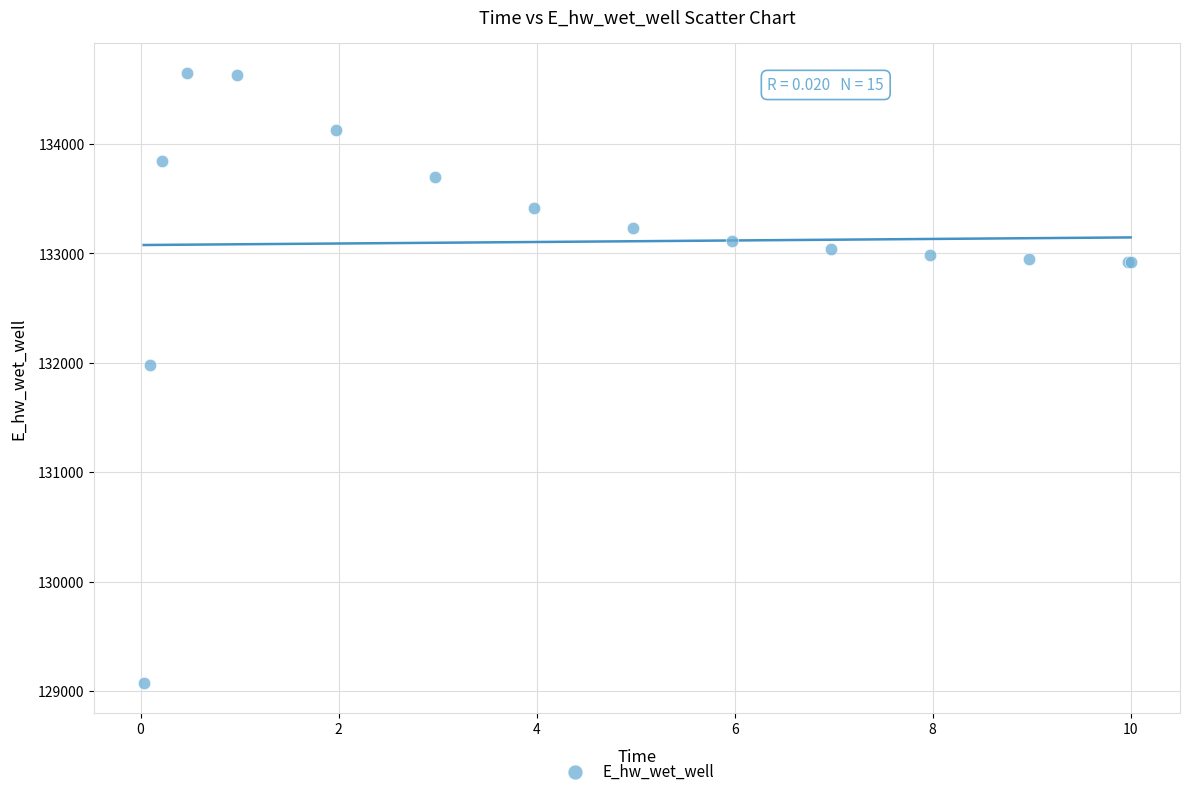

What Y value in the scatter plot is closest to 131861?

131982.6